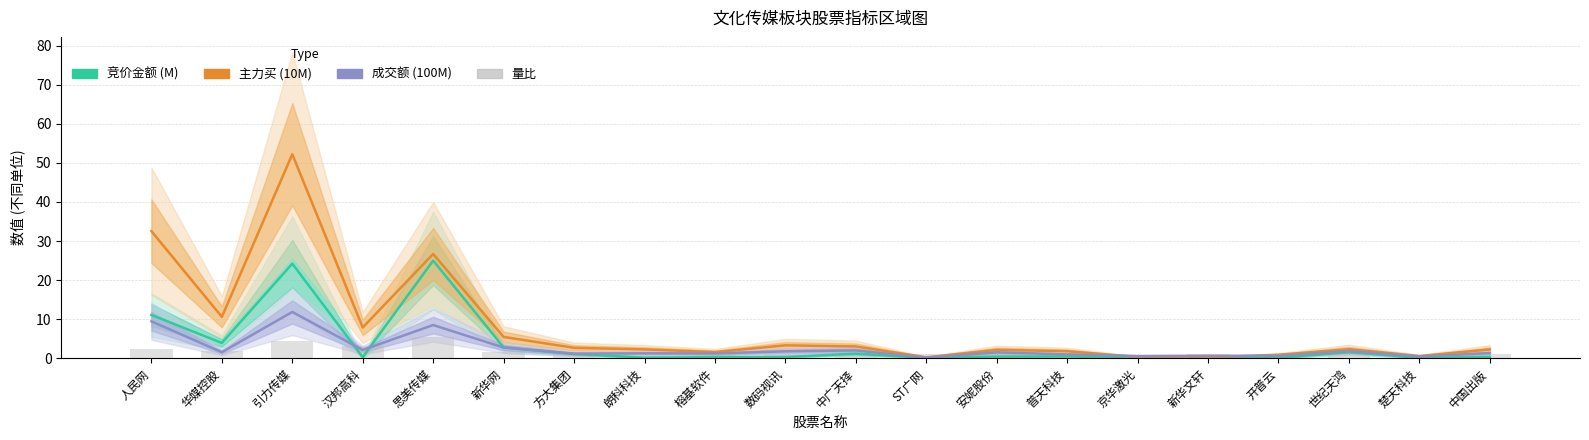

Count the number of categories in the chart.

20